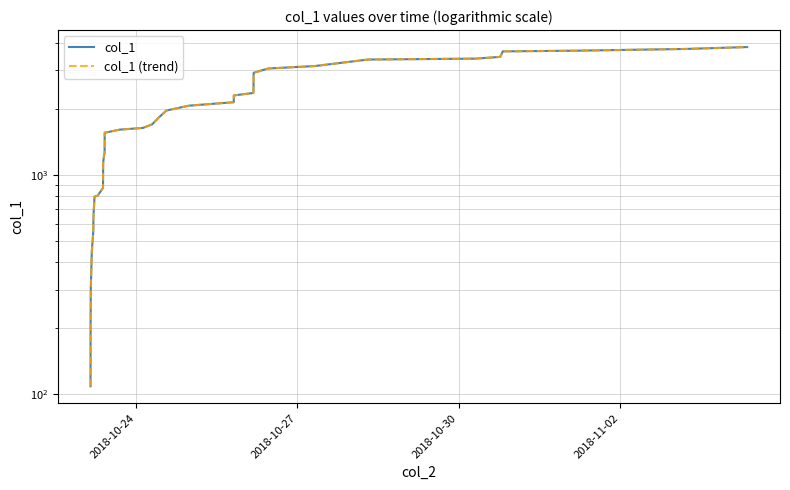

Reading right to left, what are all the values shown in this chart?

col_1: 3821.1	3745.5	3677.8	3651.2	3446.8	3383.4	3352.0	3130.9	3050.4	2916.1	2691.3	2532.9	2428.2	2360.9	2299.8	2141.9	2065.8	1962.4	1815.4	1699.5	1635.7	1606.3	1554.4	1405.4	1289.1	1251.9	1230.5	1132.1	980.6	872.8	803.9	795.7	638.4	568.3	544.0	443.3	307.9	282.7	219.8	108.8
col_1 (trend): 3821.1	3745.5	3677.8	3651.2	3446.8	3383.4	3352.0	3130.9	3050.4	2916.1	2691.3	2532.9	2428.2	2360.9	2299.8	2141.9	2065.8	1962.4	1815.4	1699.5	1635.7	1606.3	1554.4	1405.4	1289.1	1251.9	1230.5	1132.1	980.6	872.8	803.9	795.7	638.4	568.3	544.0	443.3	307.9	282.7	219.8	108.8